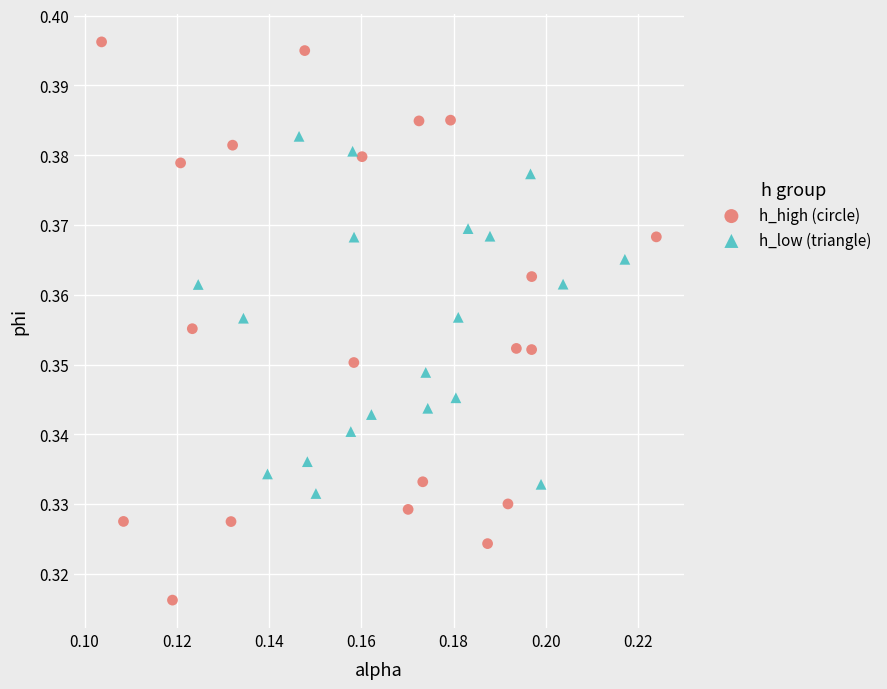

Which series has the largest Y range (max minus min)?

h_high (circle)